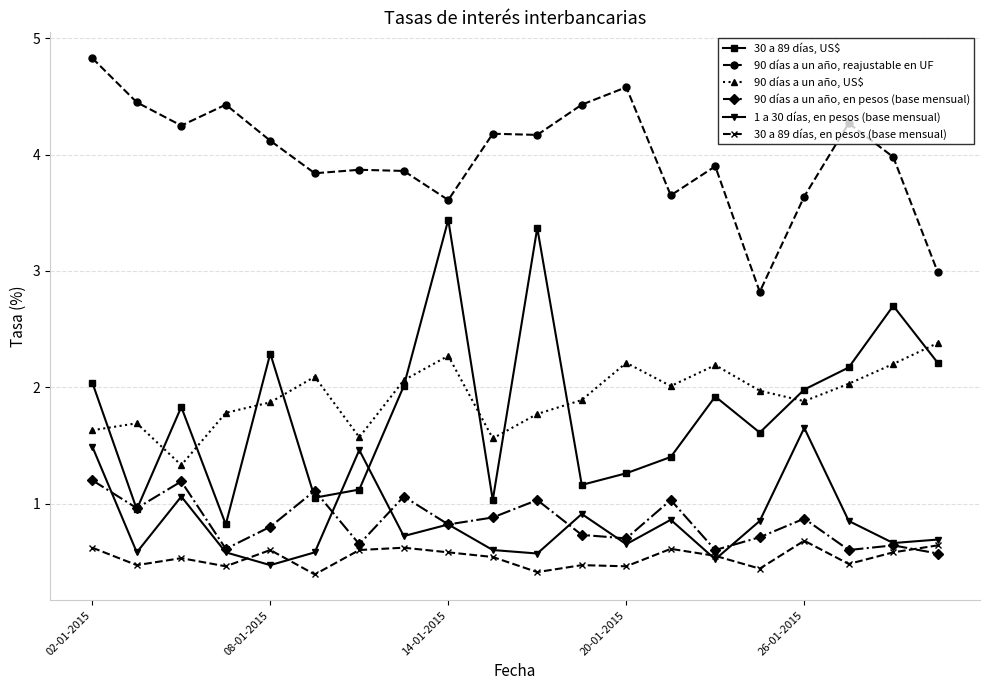

What is the value of the 90 días a un año, reajustable en UF point at the 19th from the left?

4.0